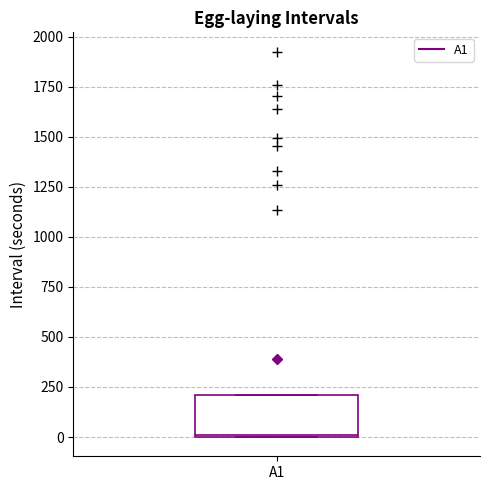

Transcribe this box plot: give where the median line is, the range the box spans, and where the two whiskers end, as read against the y-axis. The values are not printed on the chart, so give them approximately, as read against the axis.

median 0, box 0 to 200, whiskers 0 to 200